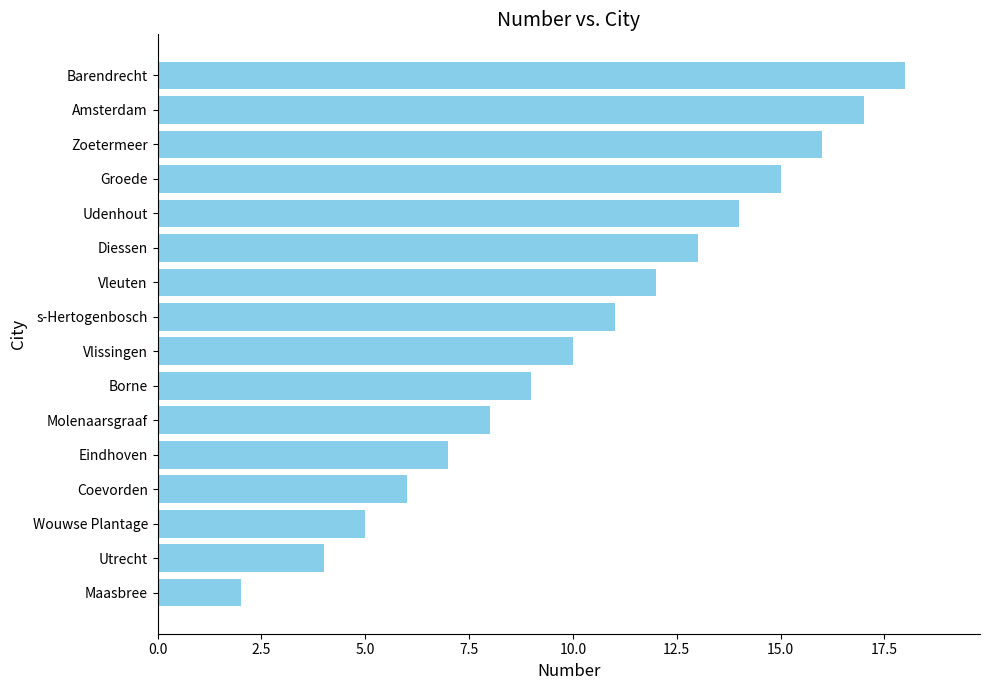

Reading bottom to top, extract all data points from this chart.

Maasbree=2	Utrecht=4	Wouwse Plantage=5	Coevorden=6	Eindhoven=7	Molenaarsgraaf=8	Borne=9	Vlissingen=10	s-Hertogenbosch=11	Vleuten=12	Diessen=13	Udenhout=14	Groede=15	Zoetermeer=16	Amsterdam=17	Barendrecht=18